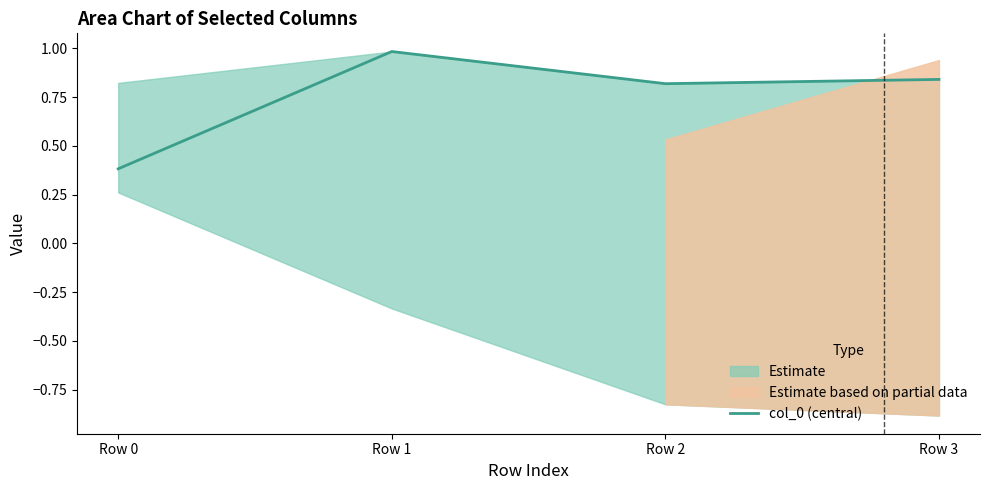

Reading left to right, extract all data points from this chart.

0.4	1.0	0.8	0.8